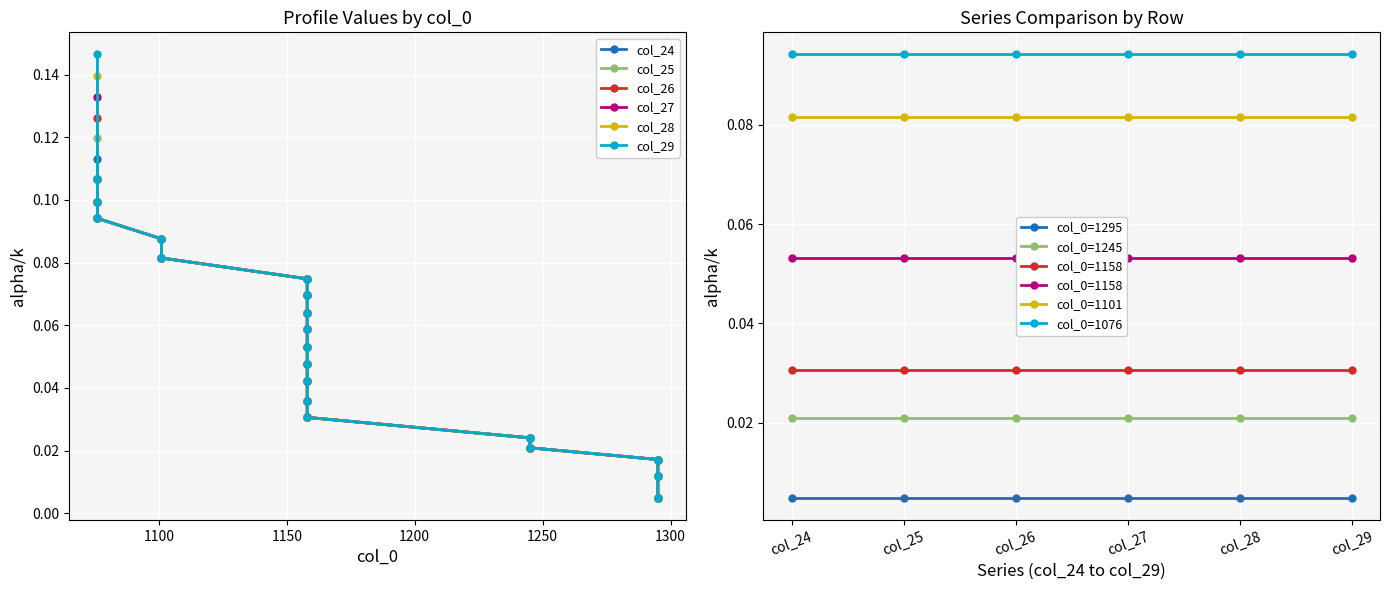

List the series in order of their peak value, highest first.

col_29, col_28, col_27, col_26, col_25, col_24